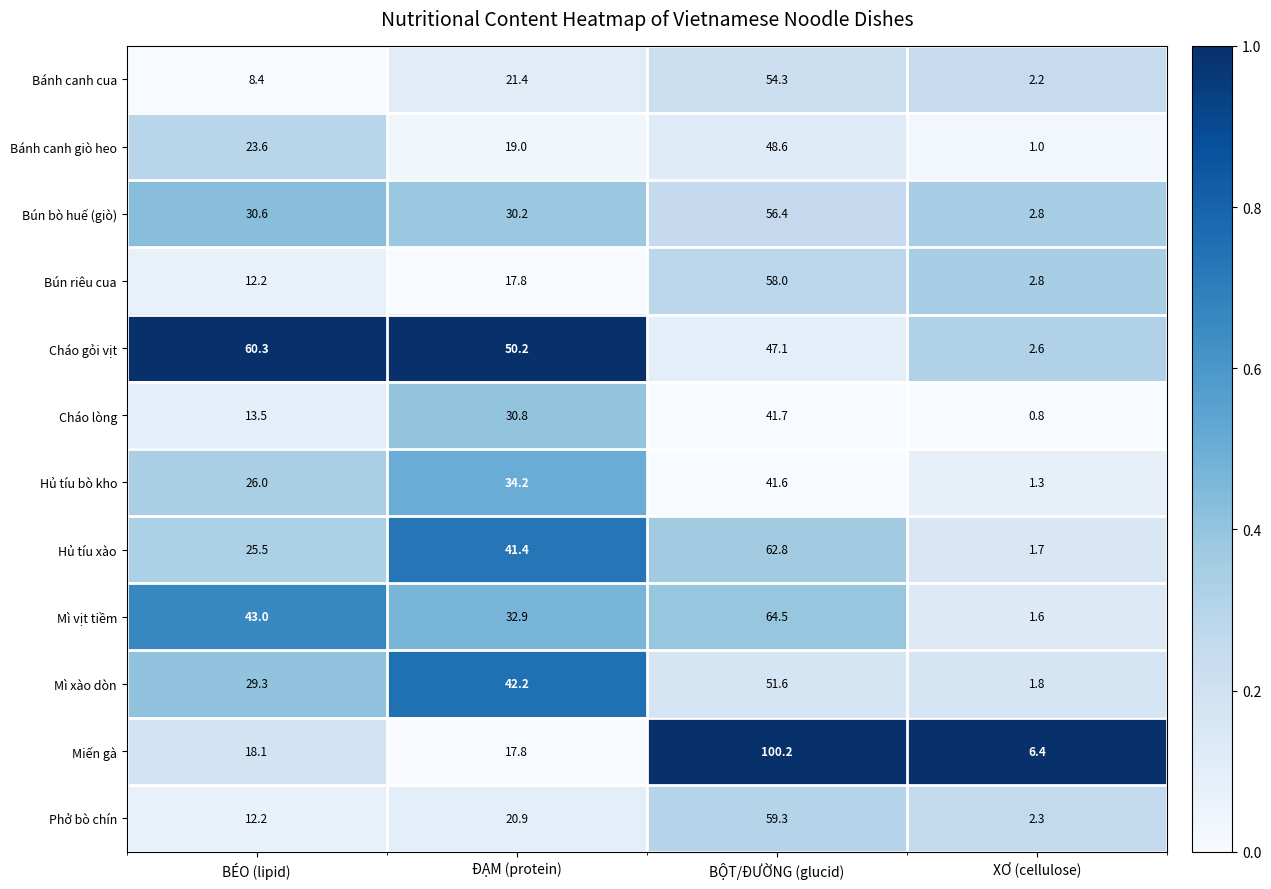

What is the total value across all series at BÉO (lipid)?

302.7